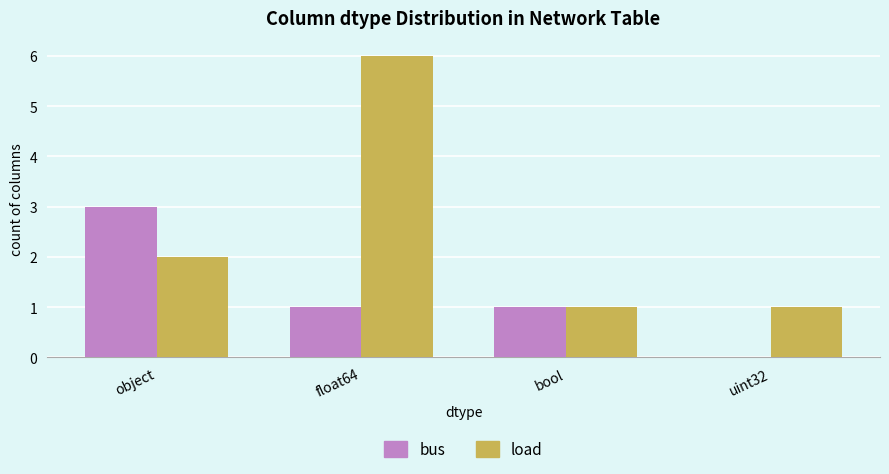

What is the sum of the load values at bool and object?

3